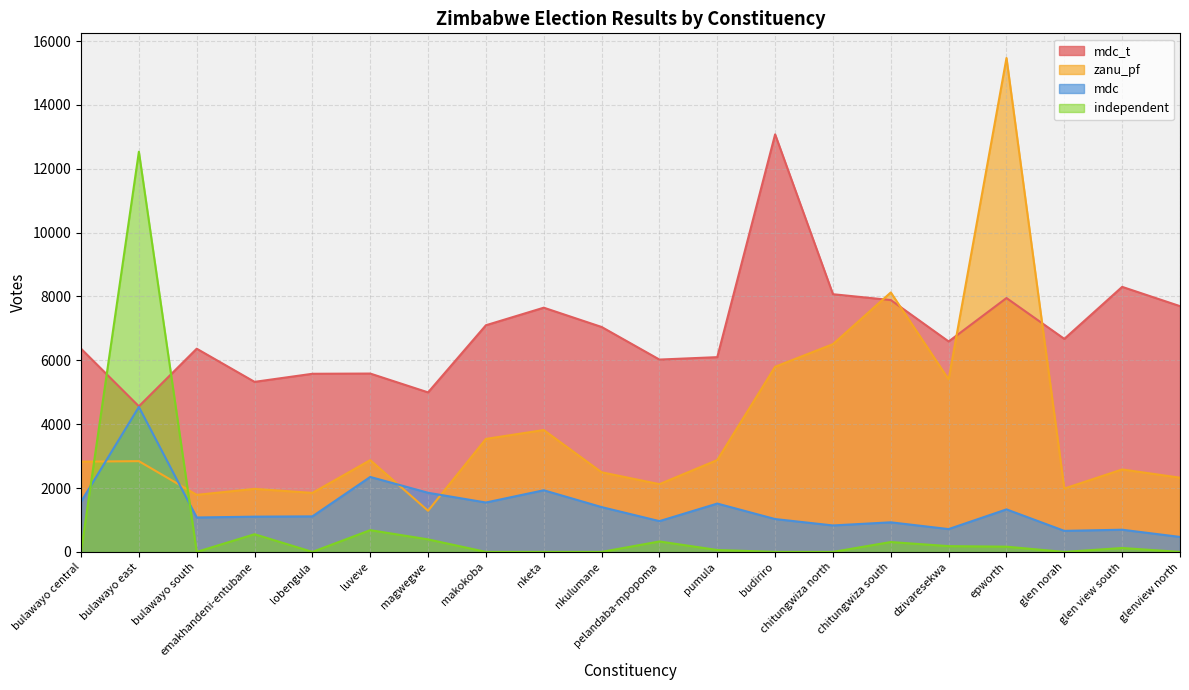

What is the difference between the mdc values at pelandaba-mpopoma and glen view south?

269